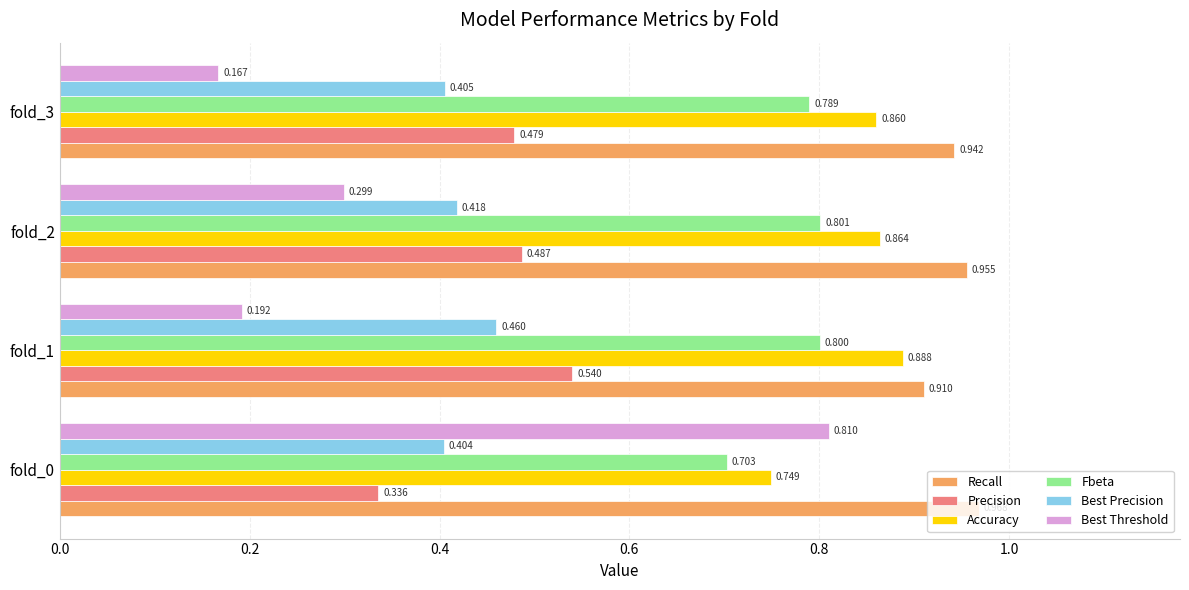

Which series has the largest range (max minus min)?

Best Threshold